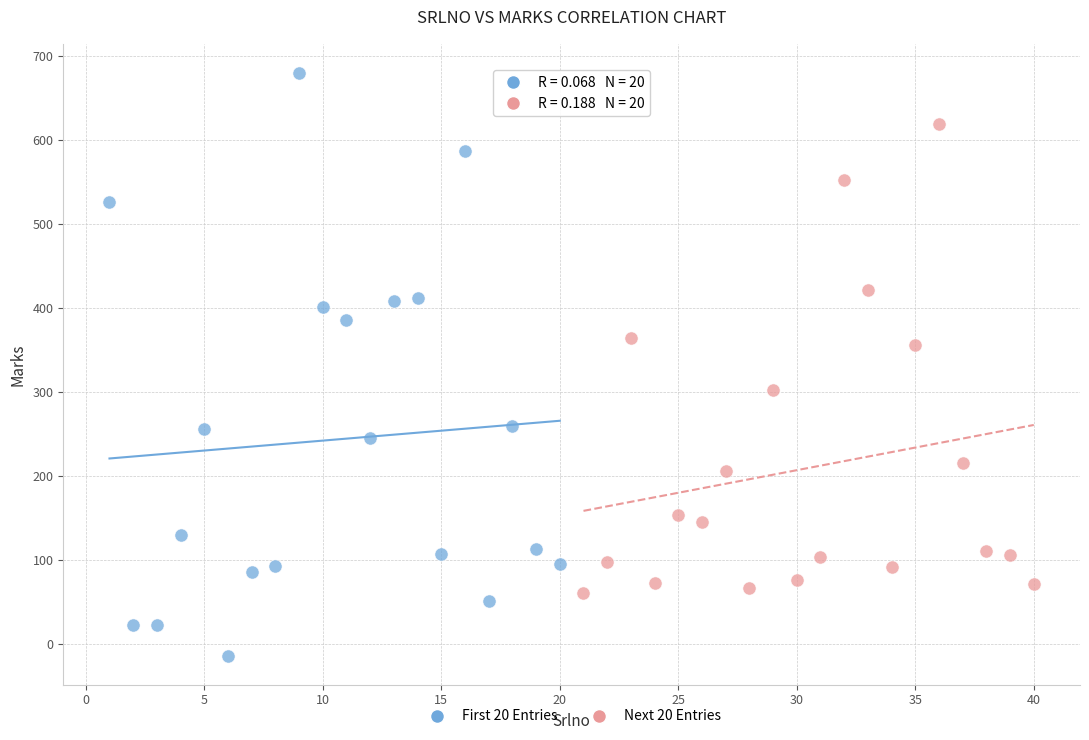

What are all the series names shown in the legend?

First 20 Entries, Next 20 Entries